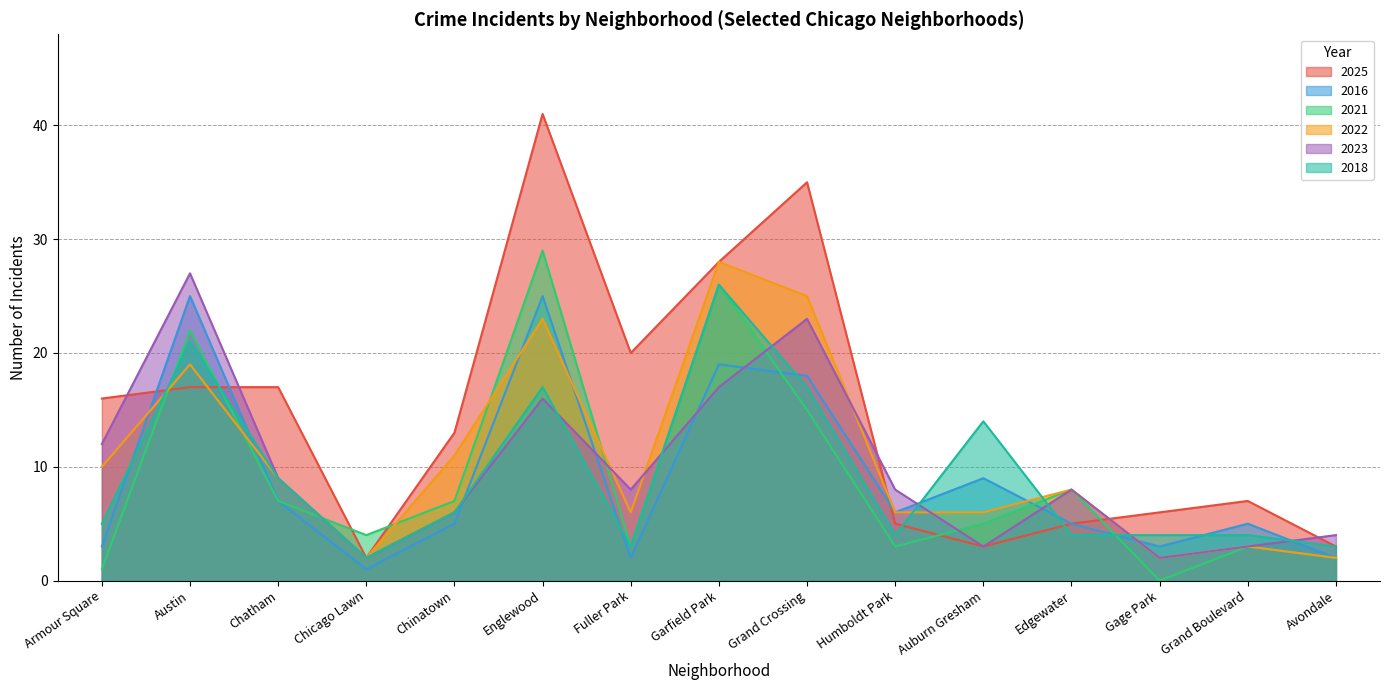

True or false: 2018 and 2016 cross at least once.

True